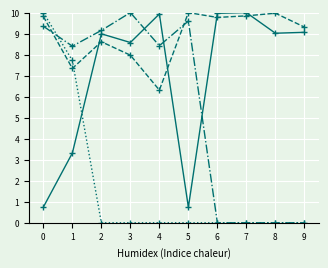

What is the greatest value displayed?

10.0